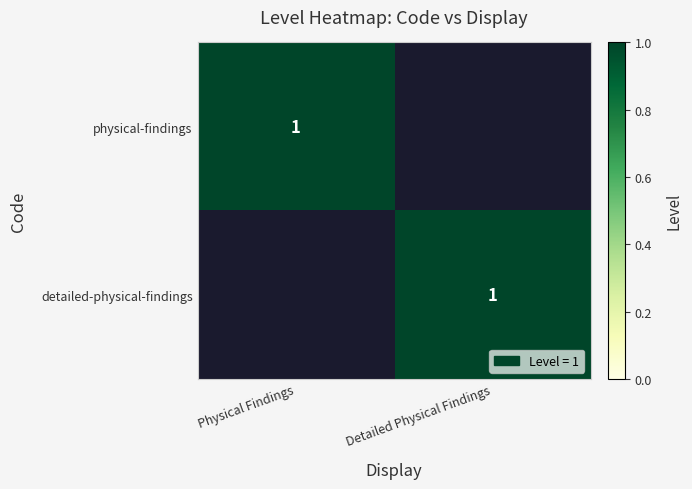

What is the total value across all series at Detailed Physical Findings?

1